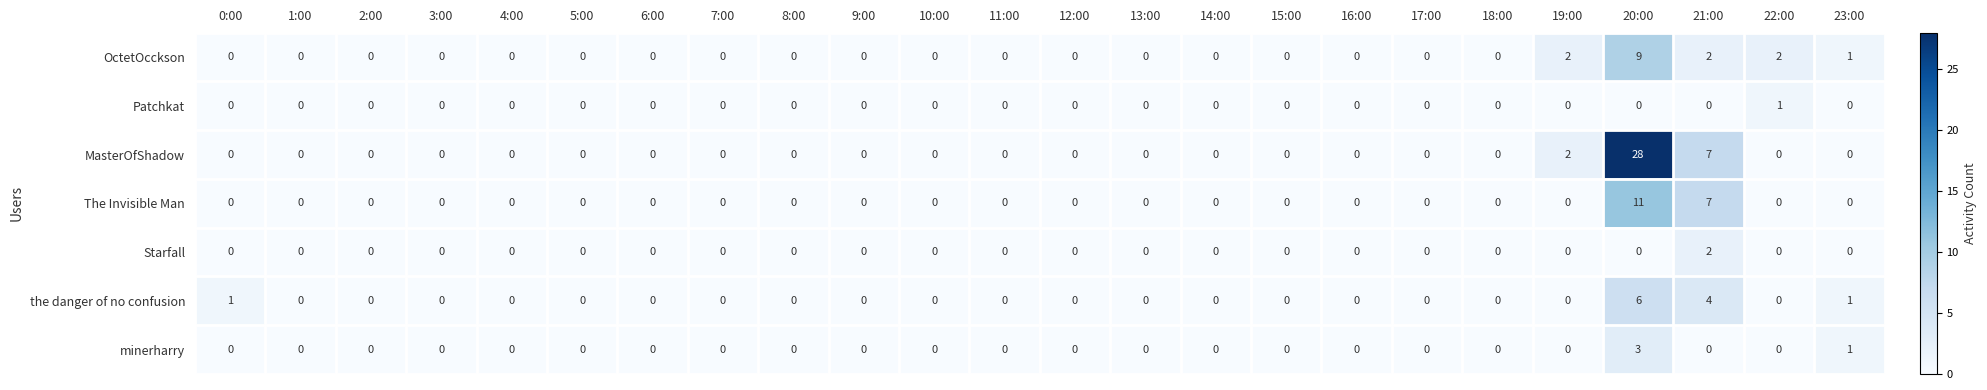

The value of the danger of no confusion at 6:00 is 4. True or false?

False